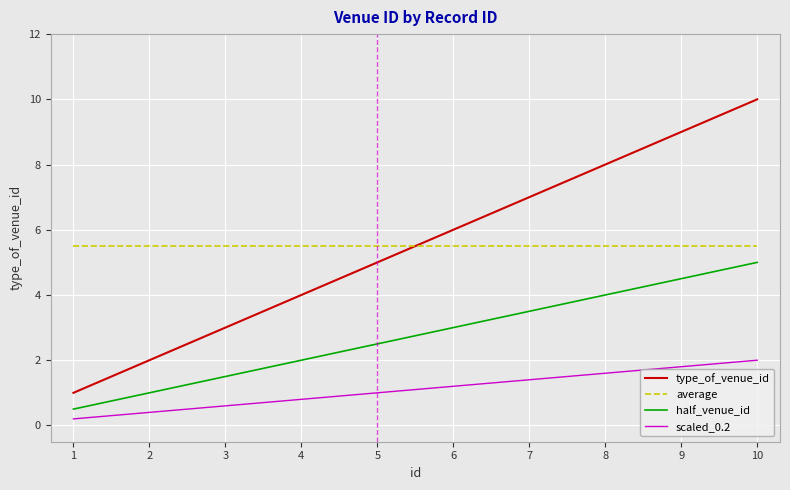

The value of half_venue_id at 4 is 0.9. True or false?

False